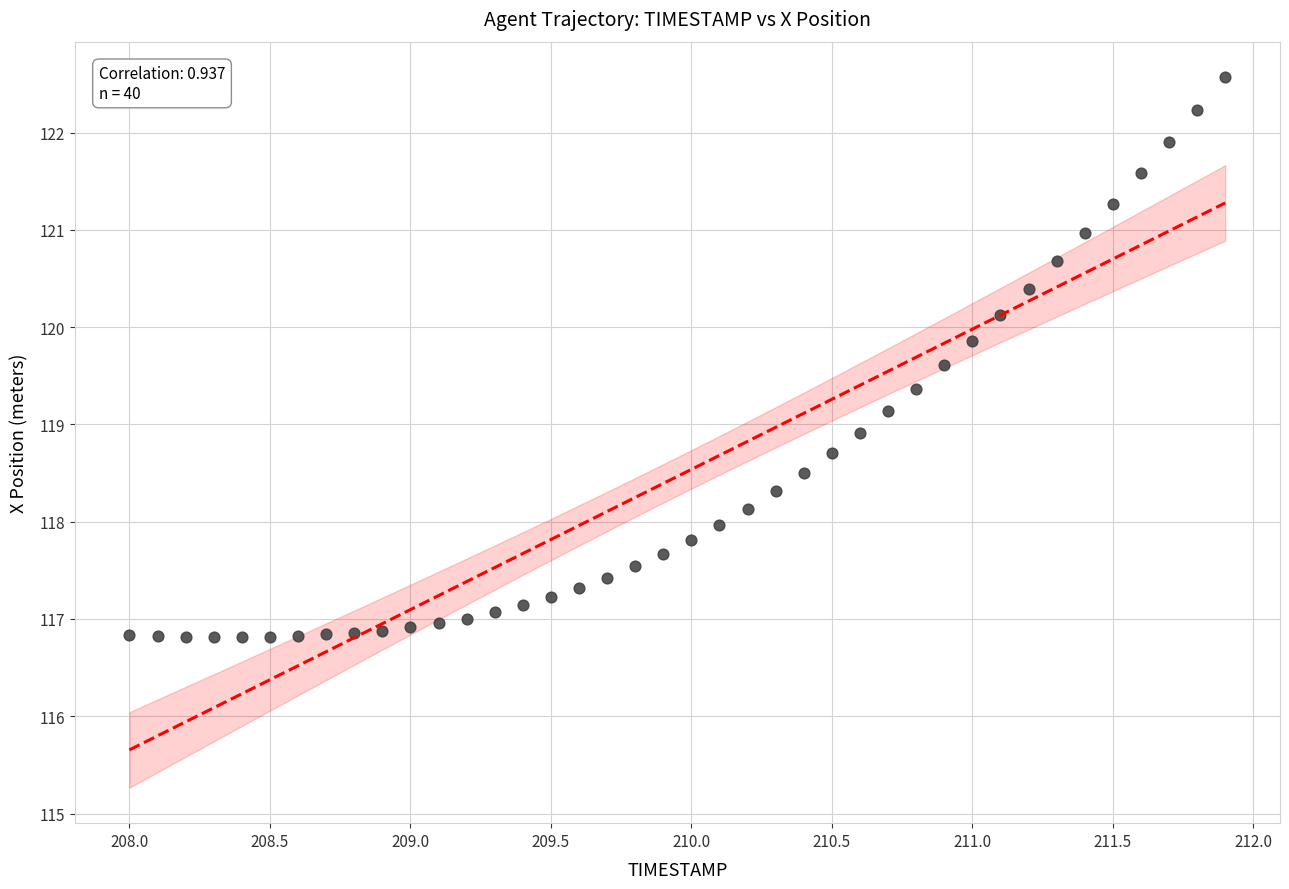

What is the range of Y values (max minus min)?

5.8